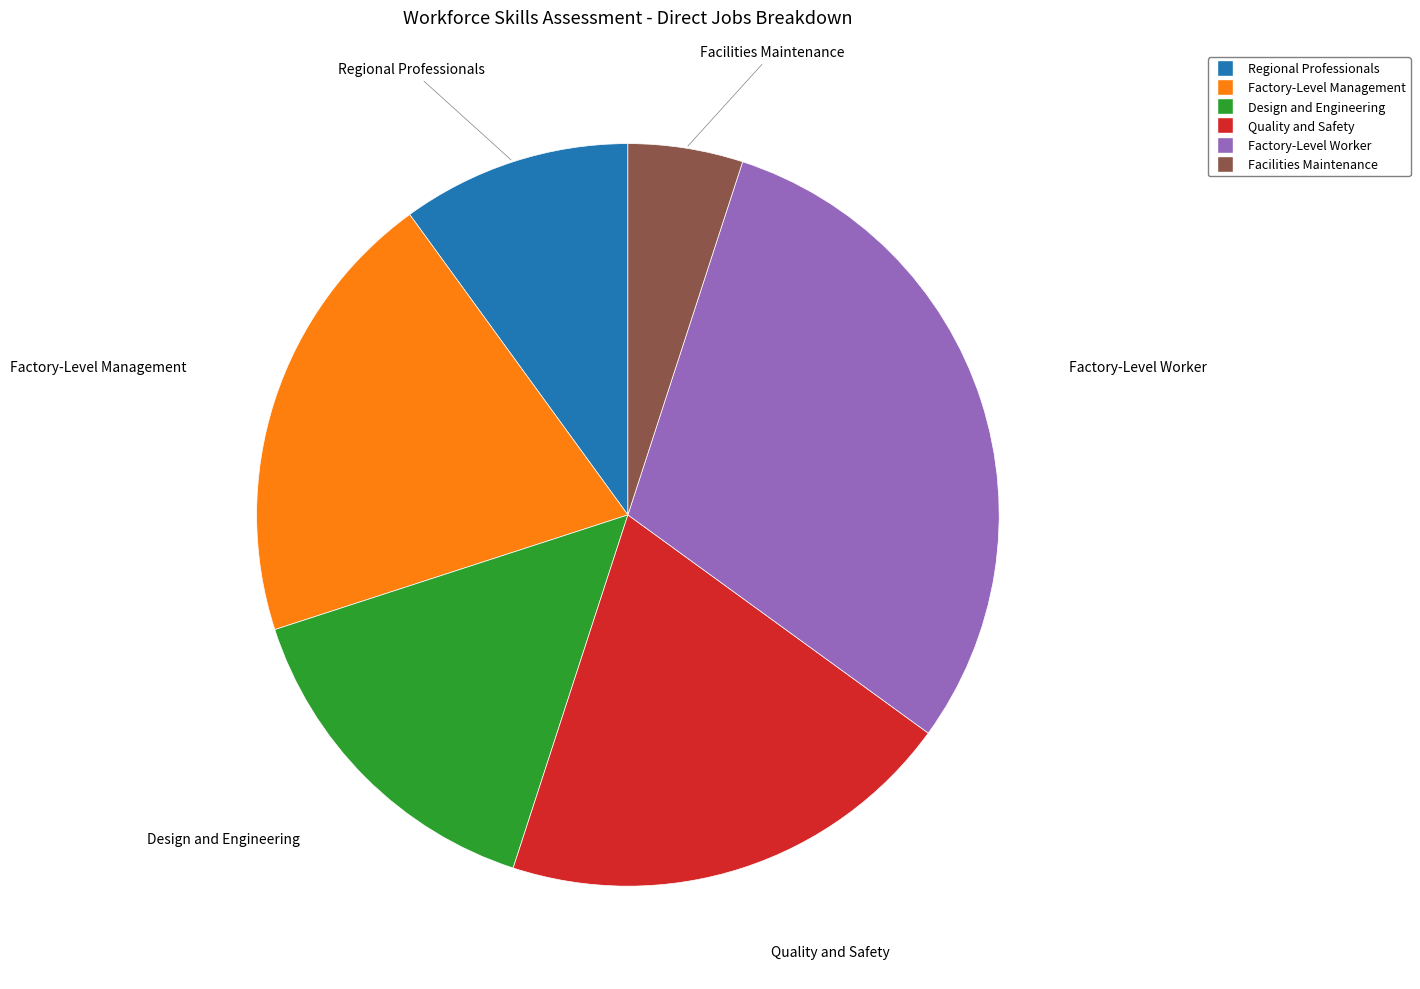

Which has a higher value, Regional Professionals or Factory-Level Management?

Factory-Level Management